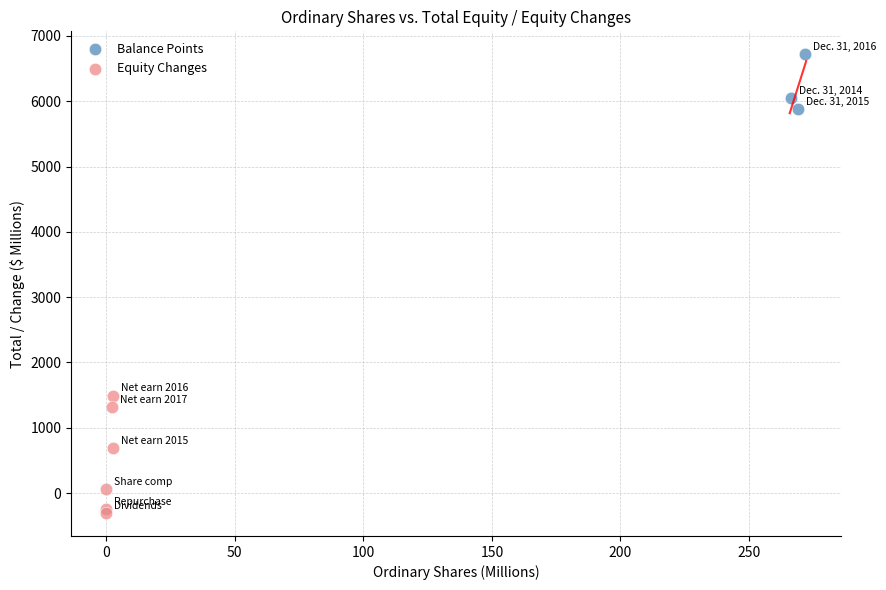

Which series reaches the maximum Y coordinate?

Balance Points